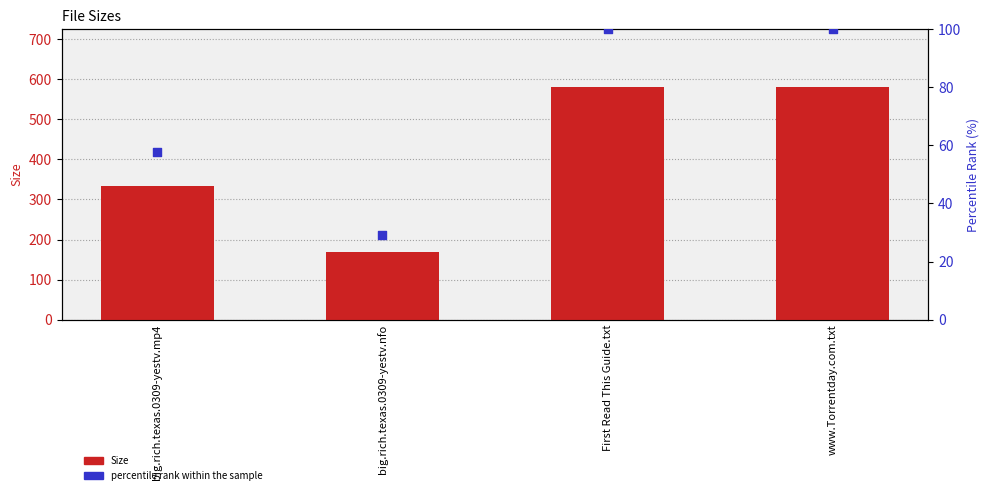

At which category is the sum across all series the highest?

First Read This Guide.txt